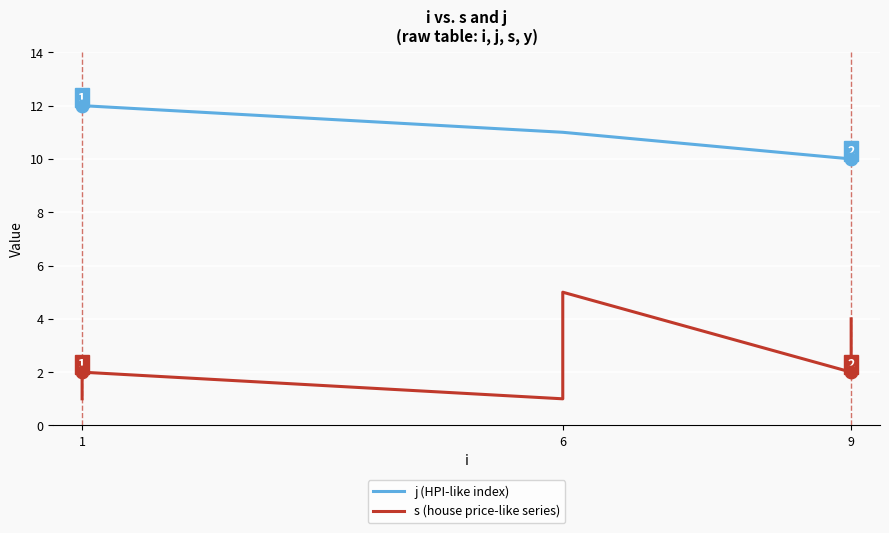

What are all the series names shown in the legend?

j (HPI-like index), s (house price-like series)